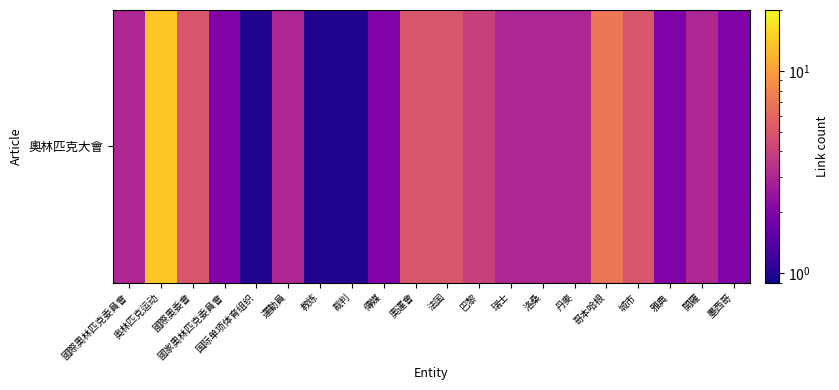

The chart shows a value of 1 at 開羅. True or false?

False